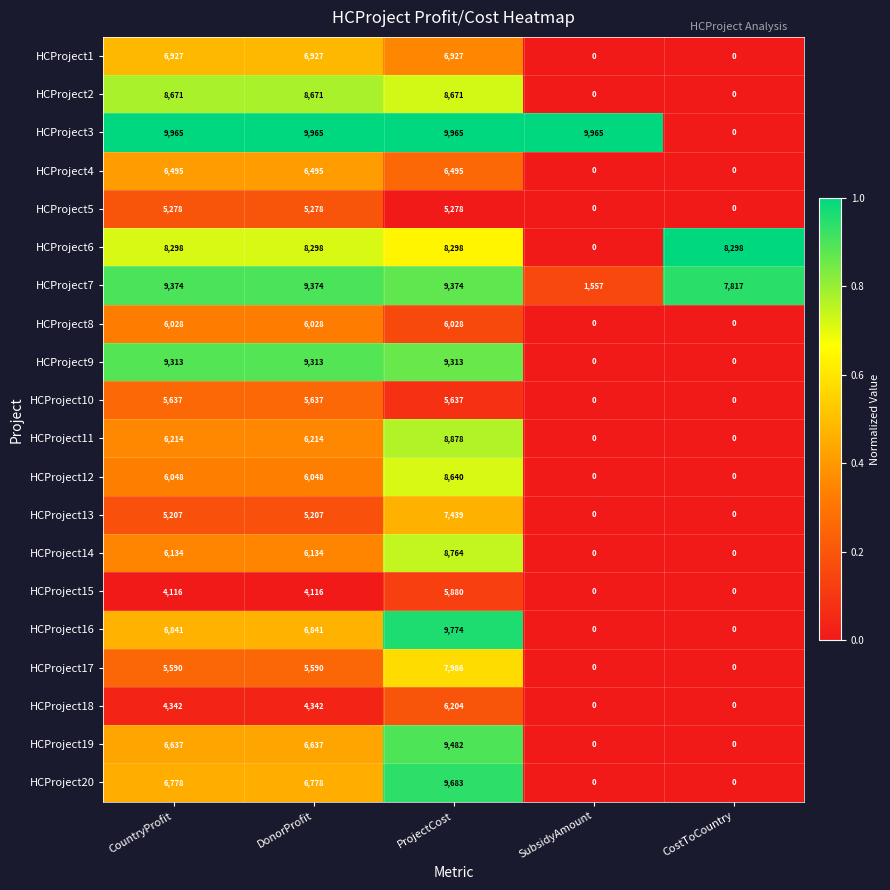

Rank the series by their maximum value, from lowest to highest.

HCProject5, HCProject10, HCProject15, HCProject8, HCProject18, HCProject4, HCProject1, HCProject13, HCProject17, HCProject6, HCProject12, HCProject2, HCProject14, HCProject11, HCProject9, HCProject7, HCProject19, HCProject20, HCProject16, HCProject3